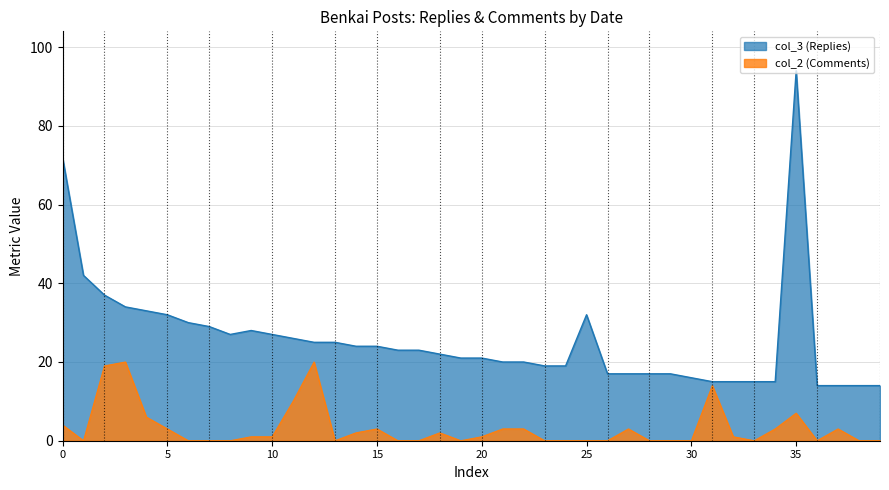

True or false: col_2 and col_3 cross at least once.

False